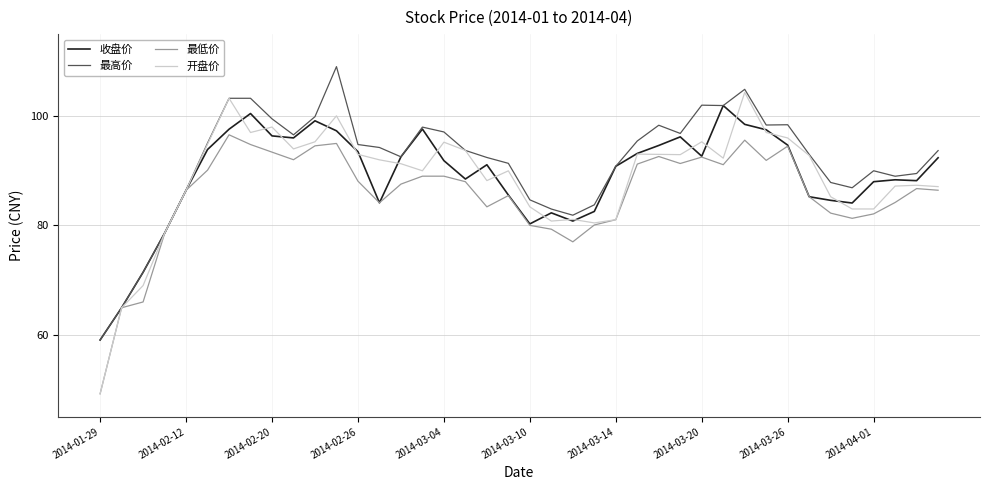

Which series has the largest range (max minus min)?

开盘价